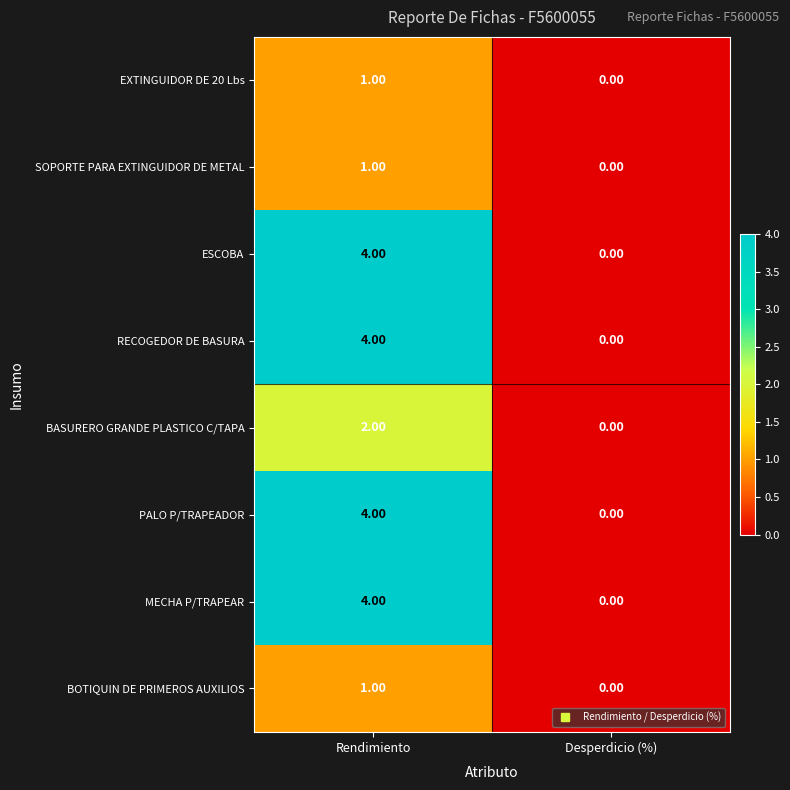

At which category is the sum across all series the highest?

Rendimiento